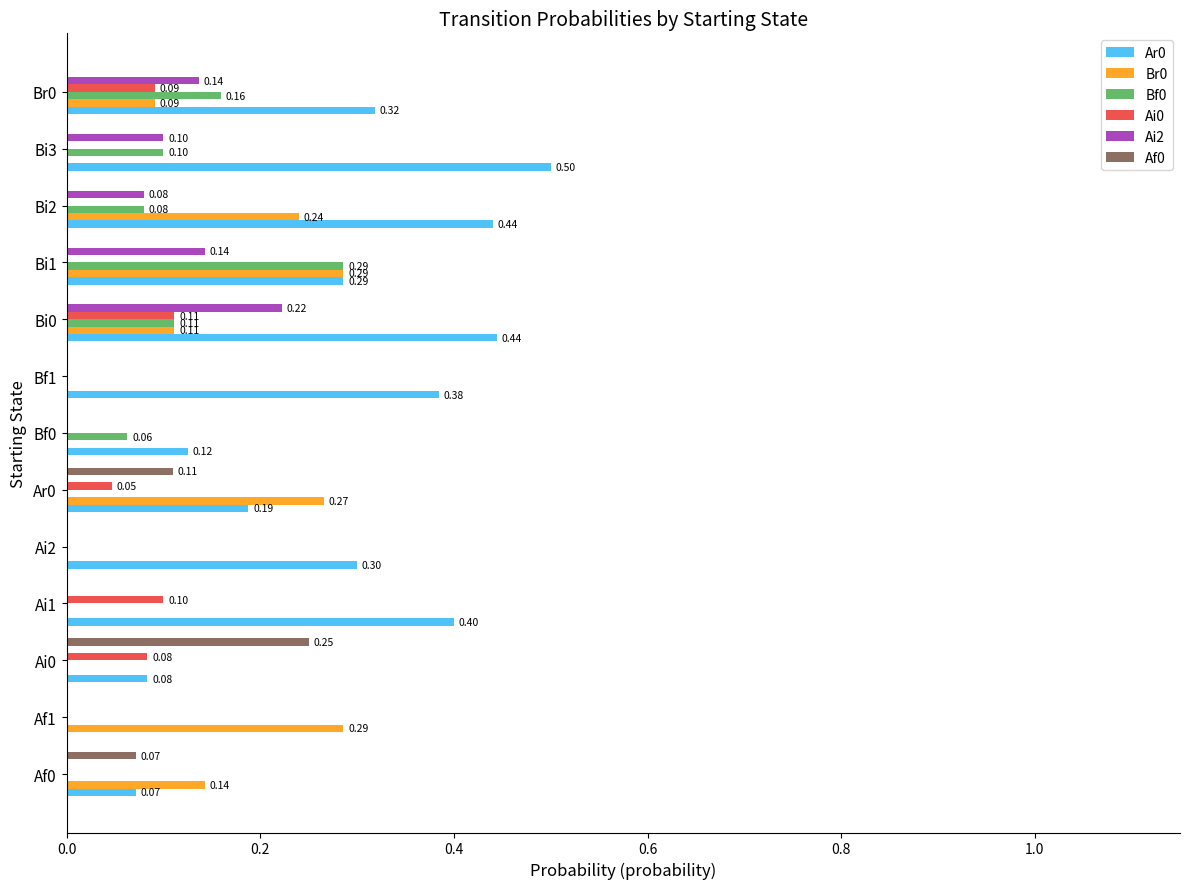

Is the value of Ai0 at Ar0 greater than the value of Br0 at Bi3?

Yes